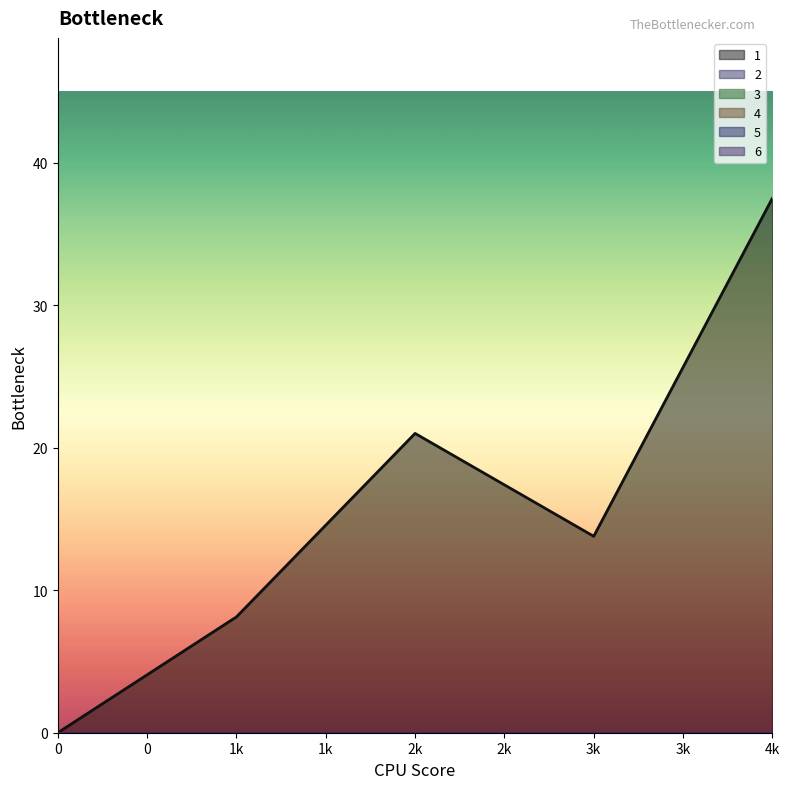

Is it true that 1 equals 0.0 at 0?

True